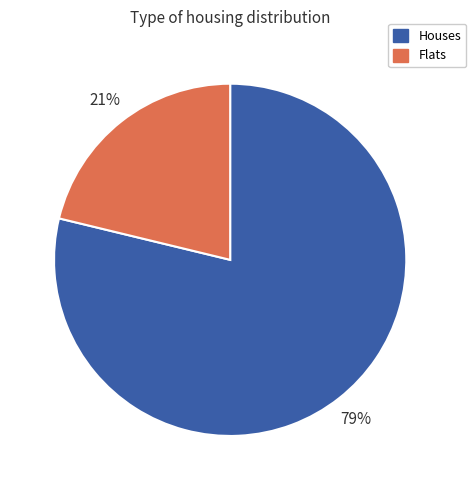

Is there any slice that represents more than half of the pie?

Yes